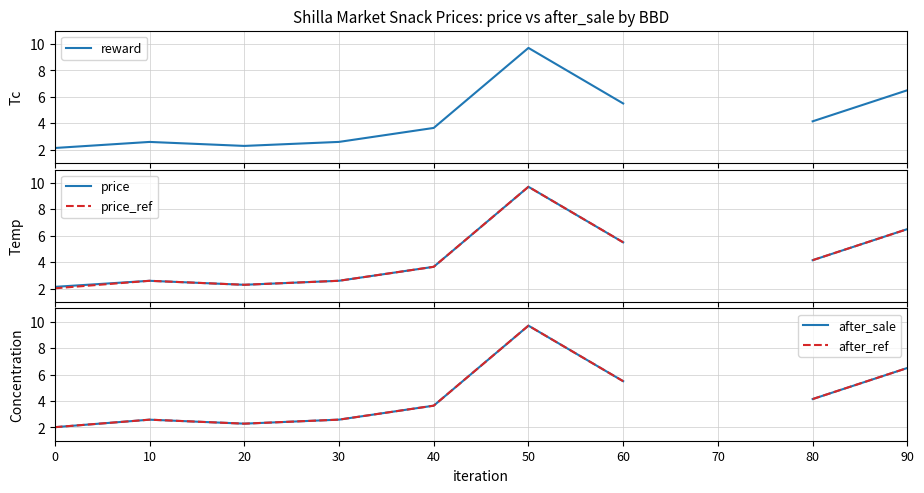

Is it true that after_ref equals 3.4 at 0?

False